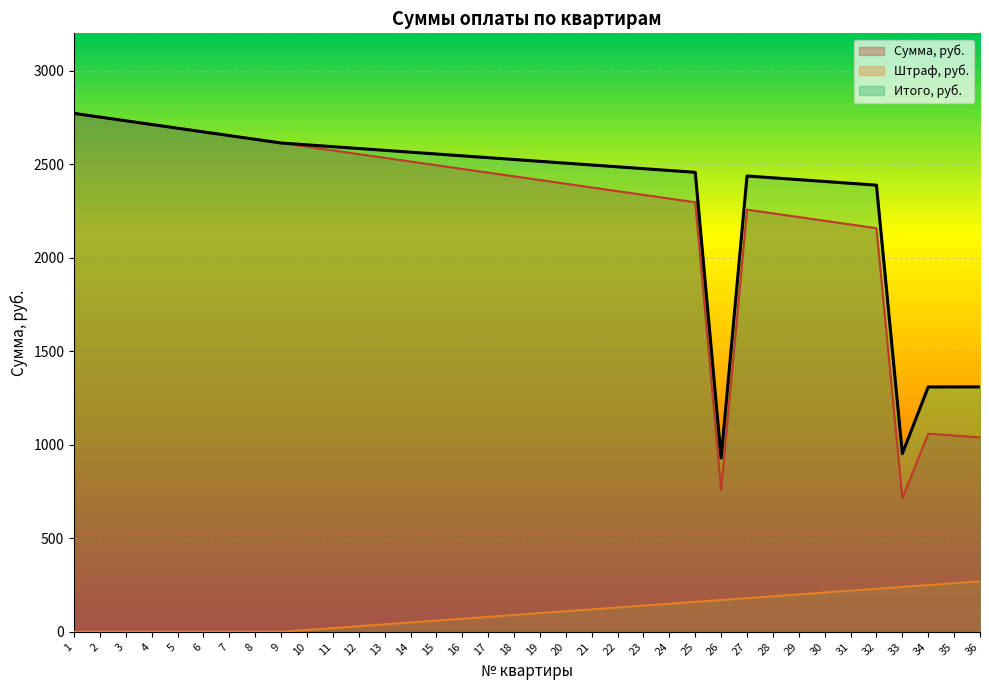

What is the average value of the Штраф, руб. series?

105.0